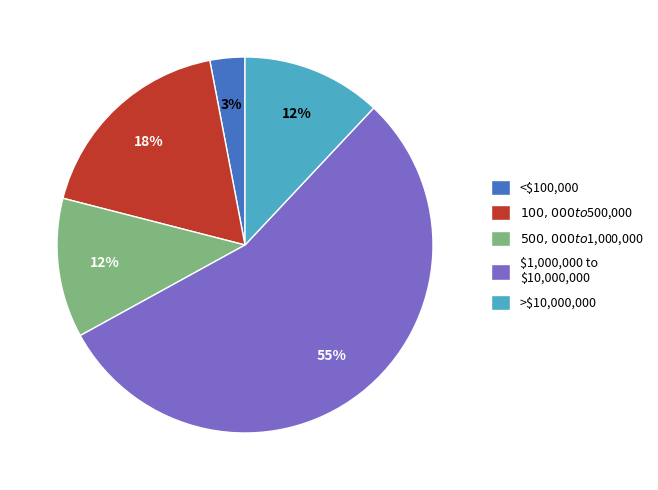

To the nearest percent, what is the average slice percentage?

20%